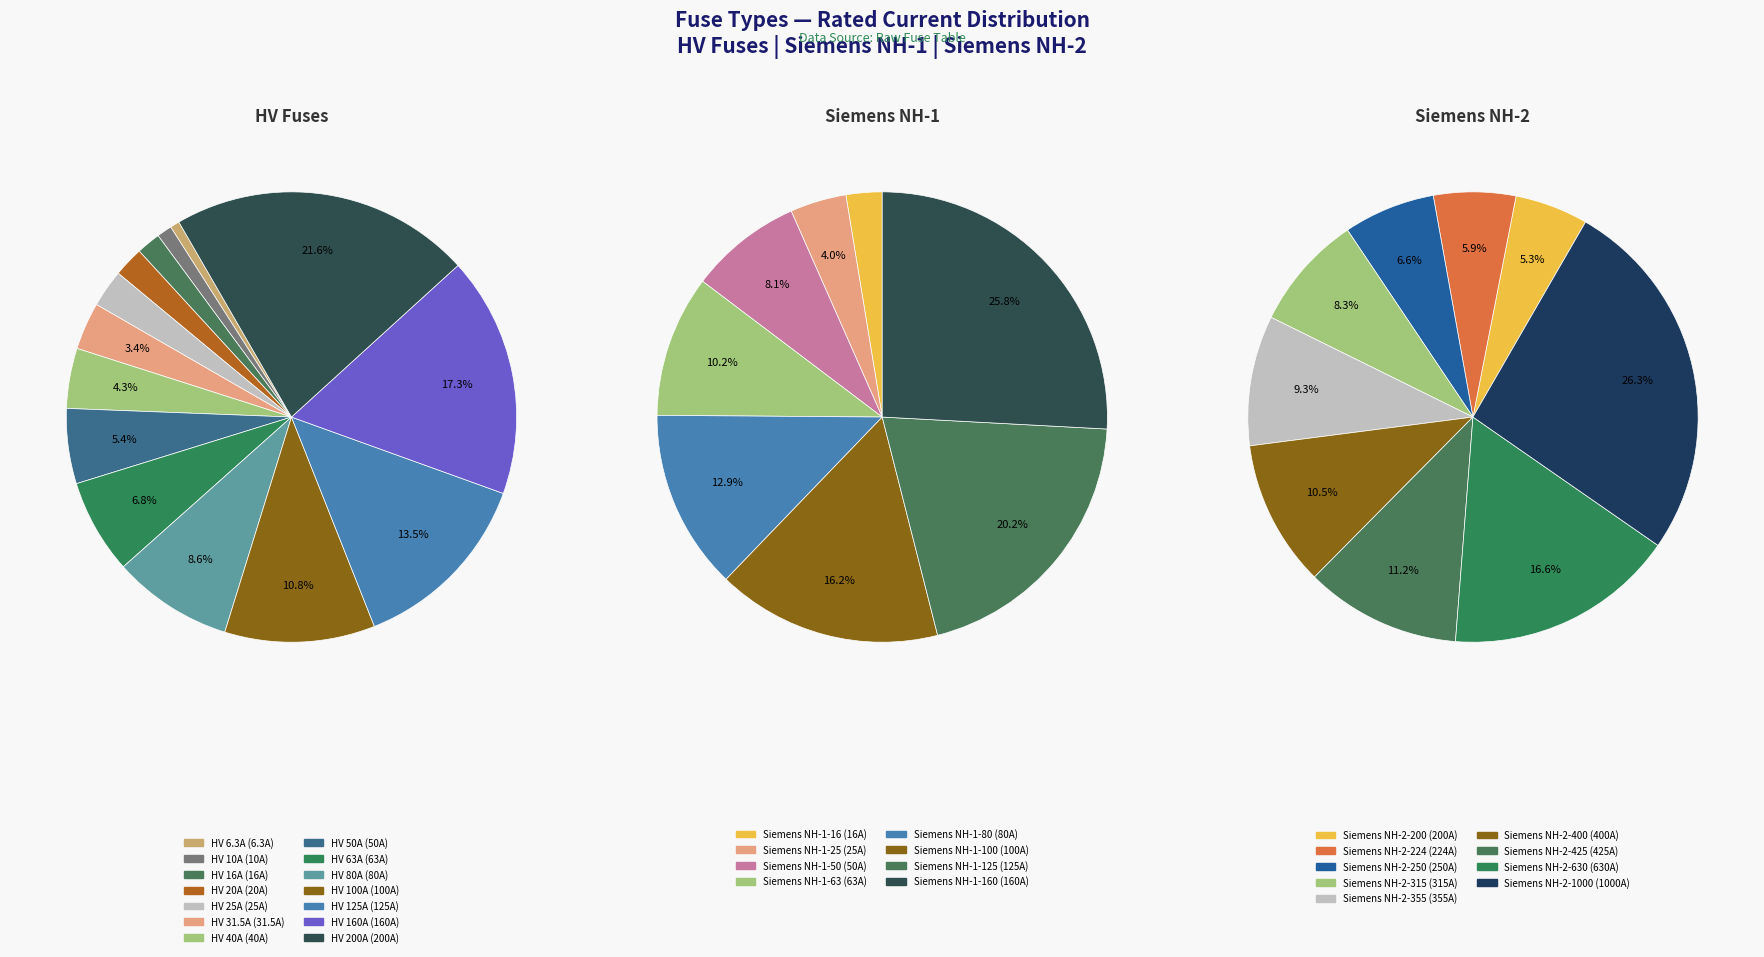

Is the sum of HV 100A and HV 31.5A greater than half?

No